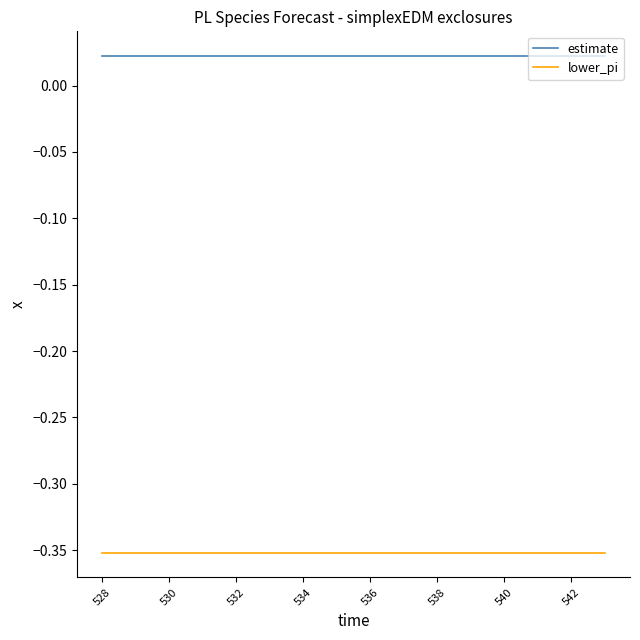

True or false: estimate and lower_pi intersect in this chart.

False